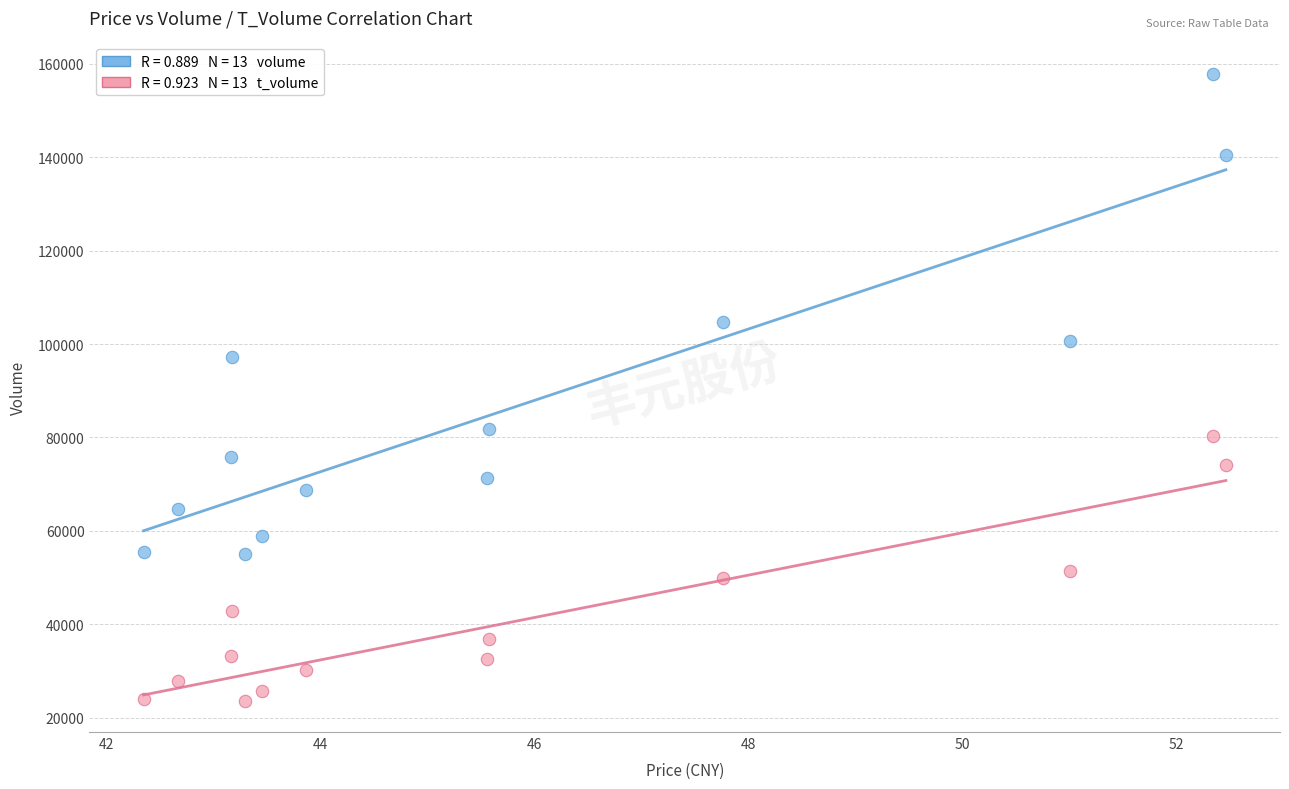

Across all data points, what is the range of Y values (max minus min)?

134221